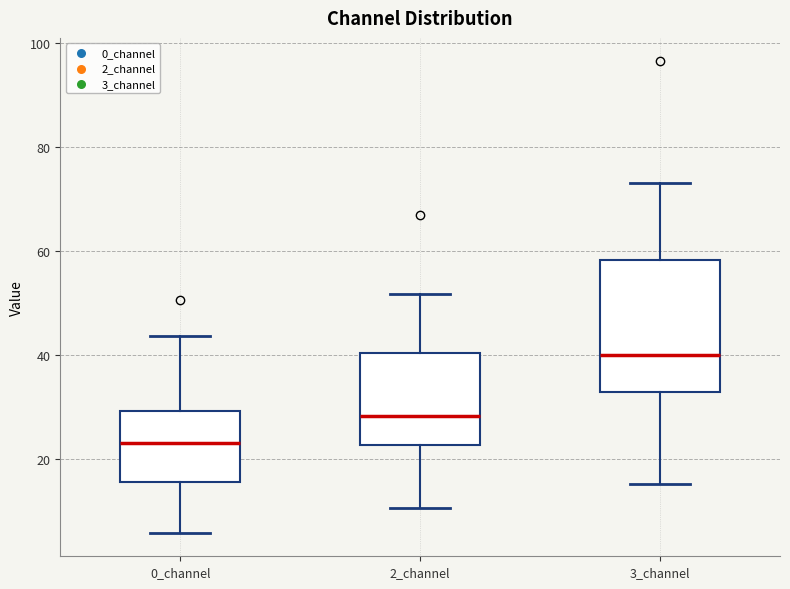

Reading left to right, read every box against the y-axis: the position of its median line, the range the box covers, and the ends of its whiskers. The values are not printed on the chart, so give them approximately, as read against the axis.

0_channel: median 22, box 16 to 30, whiskers 6 to 44
2_channel: median 28, box 22 to 40, whiskers 10 to 52
3_channel: median 40, box 32 to 58, whiskers 16 to 74